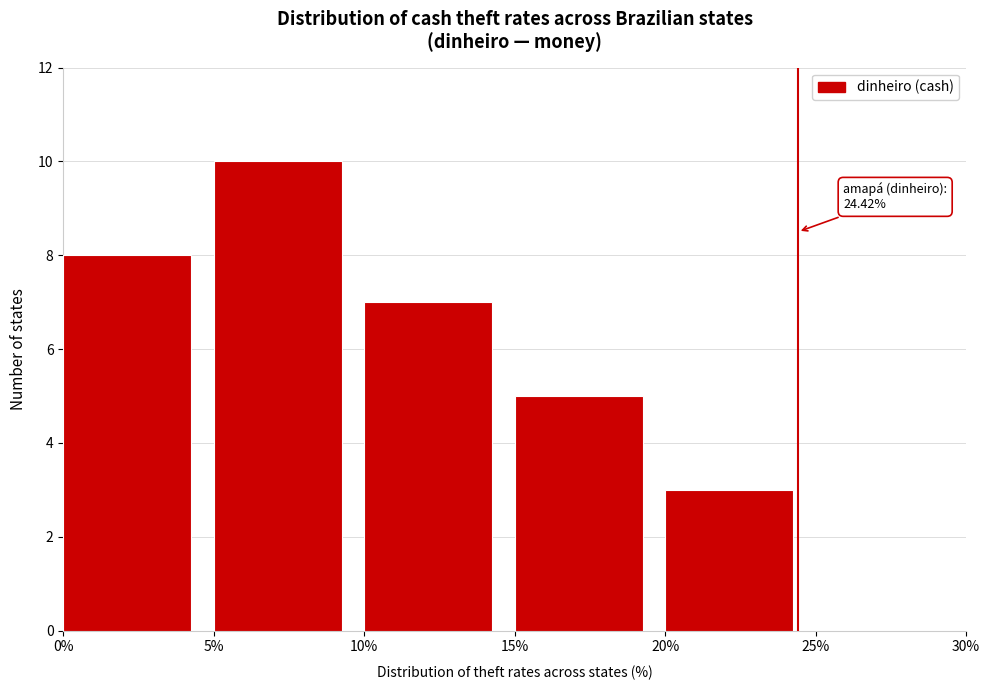

Over which range of the x-axis is the bar tallest?

5% to 10%